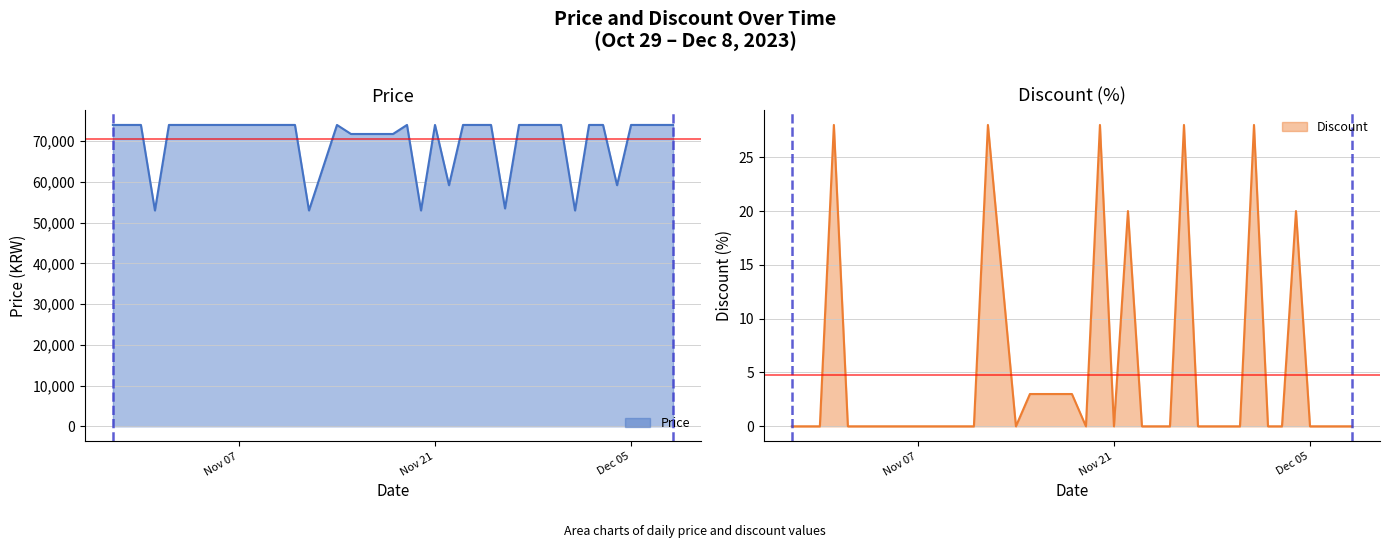

How many distinct data groups are displayed?

2